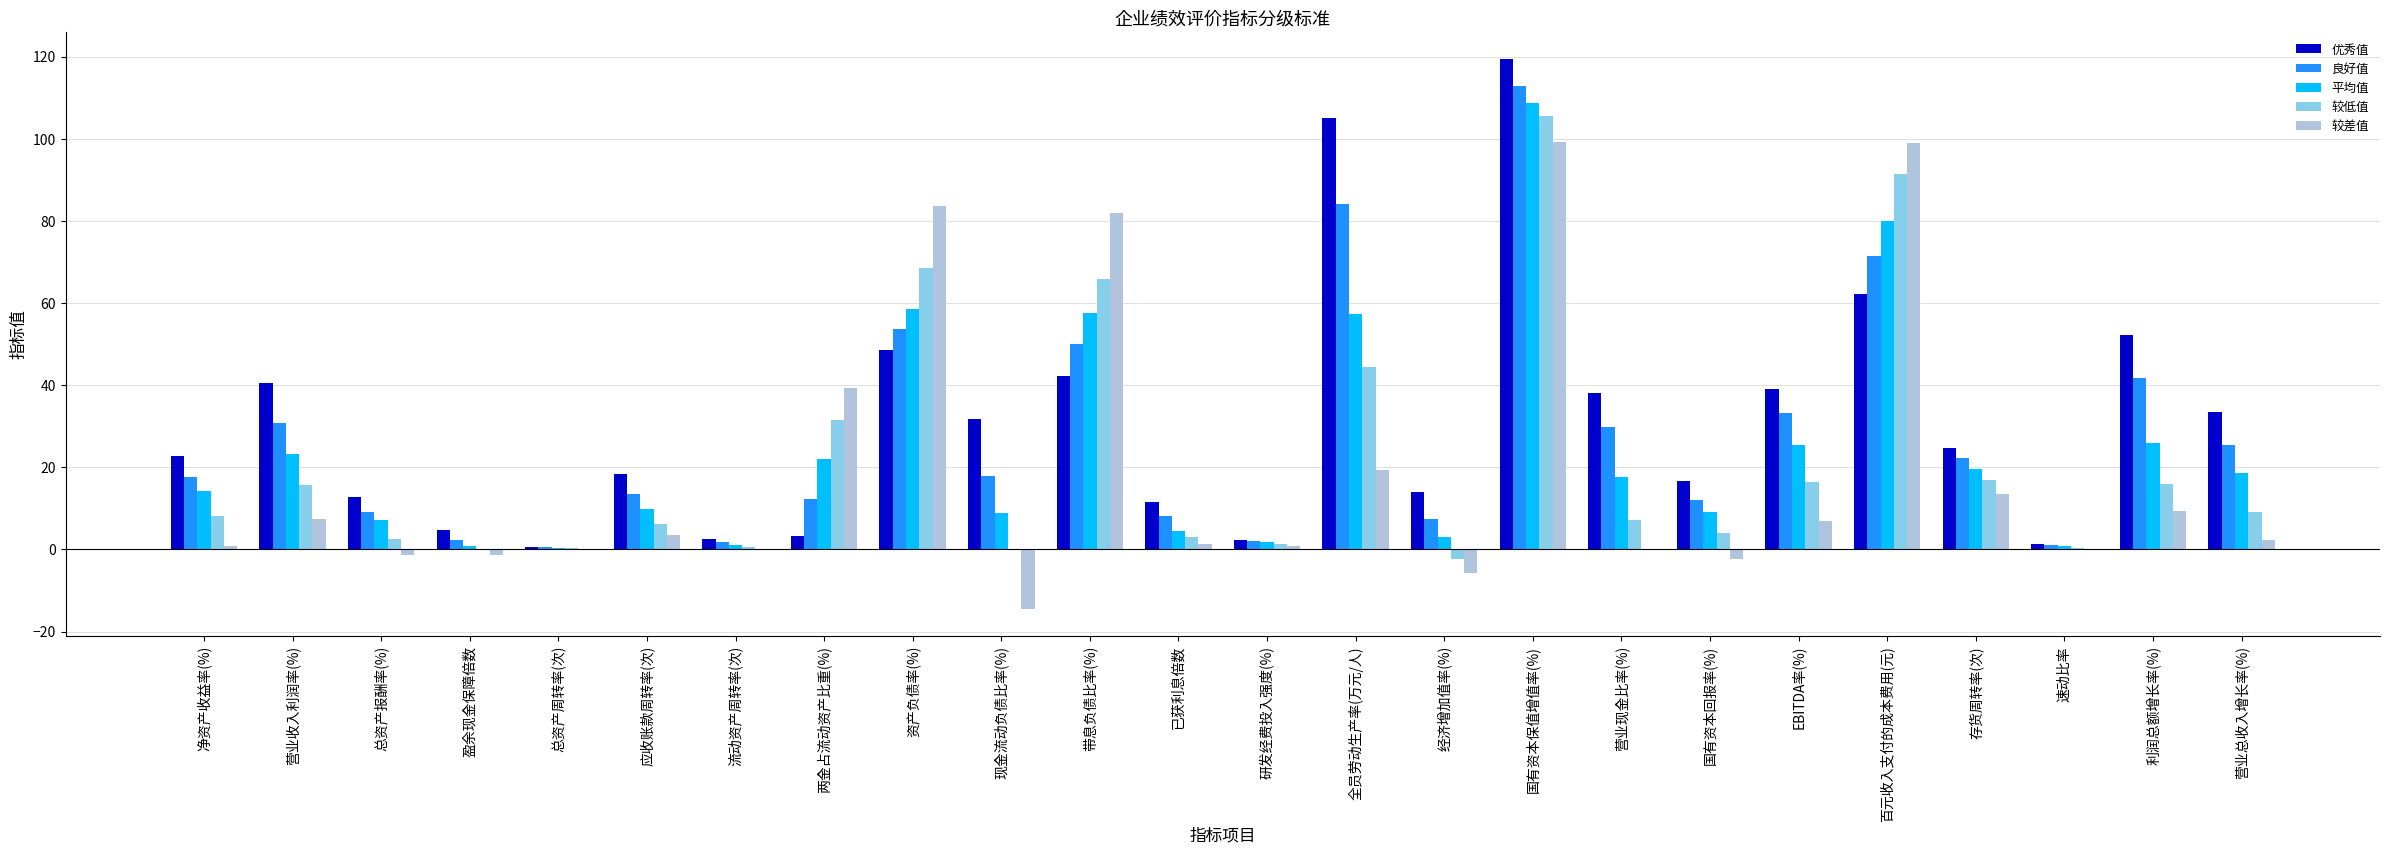

Count the number of data series in this chart.

5